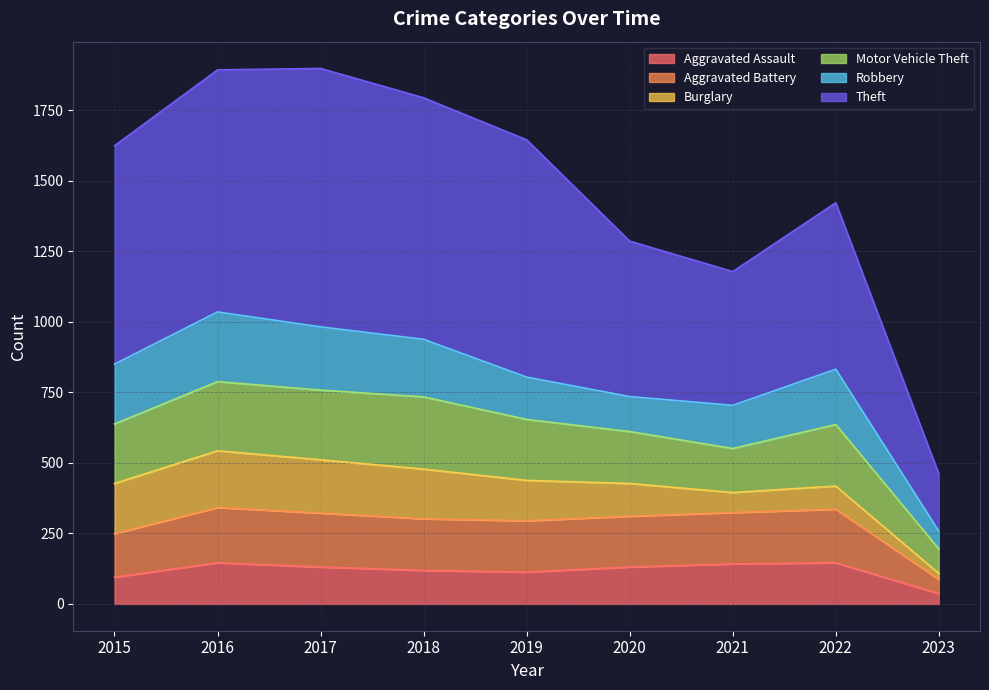

What is the total value across all series at 2021?

1178